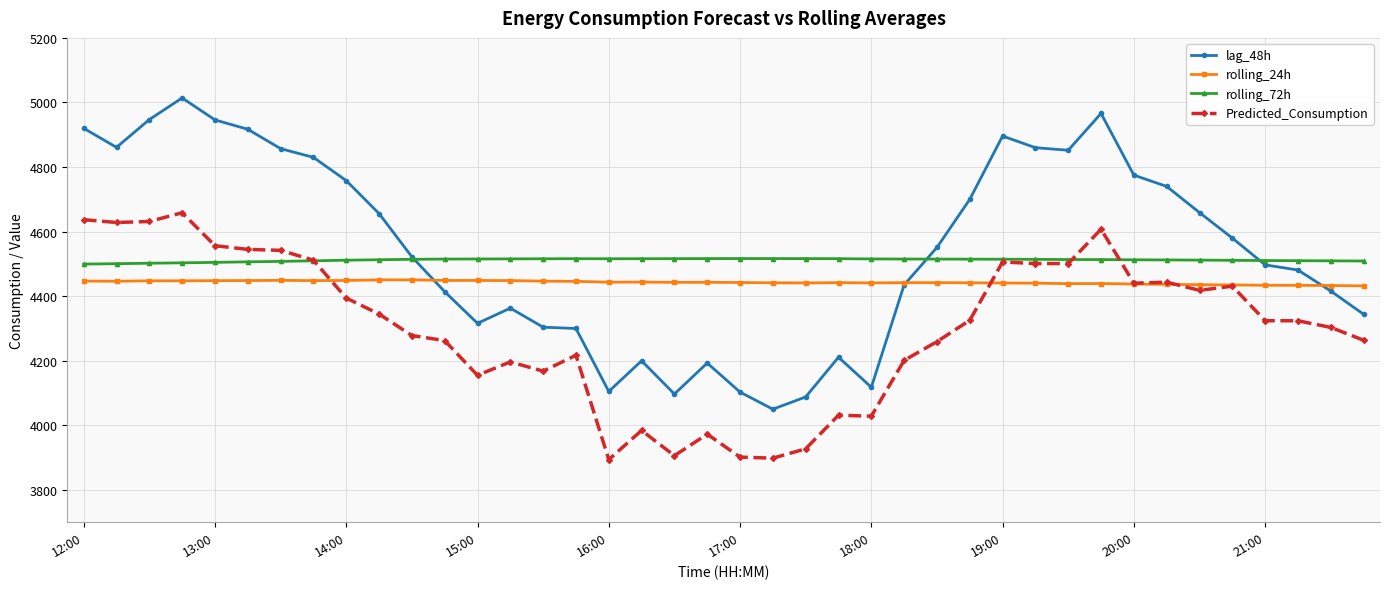

Which series has the largest range (max minus min)?

lag_48h